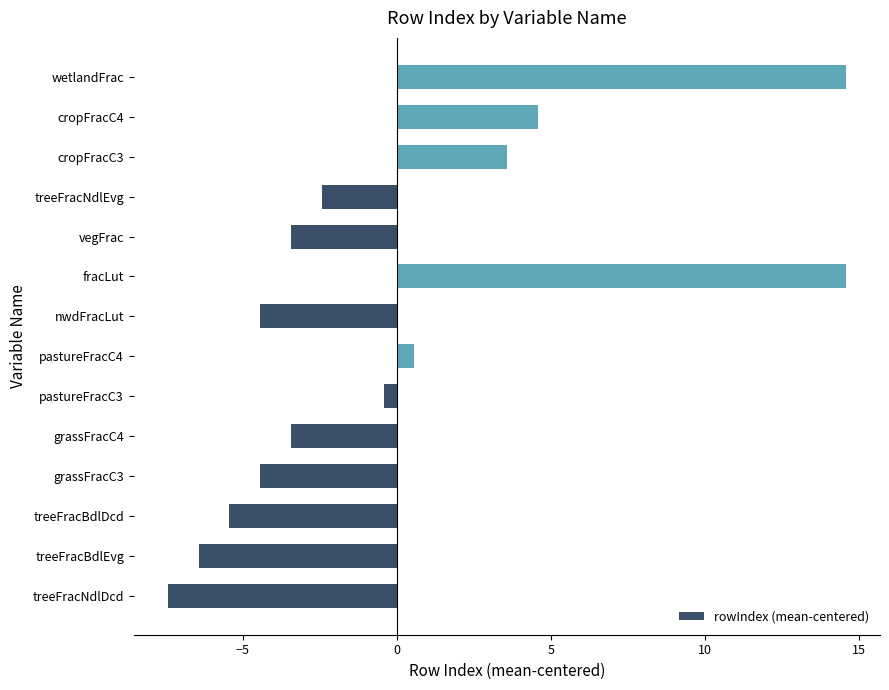

What is the smallest value displayed?

-7.4